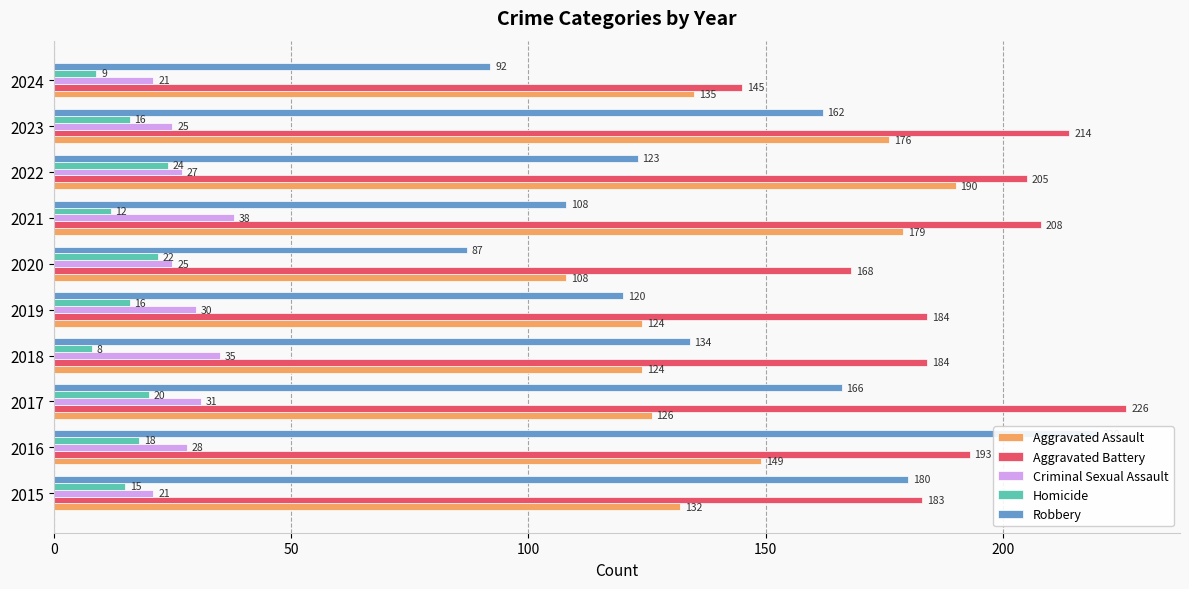

Rank the series by their maximum value, from highest to lowest.

Aggravated Battery, Robbery, Aggravated Assault, Criminal Sexual Assault, Homicide